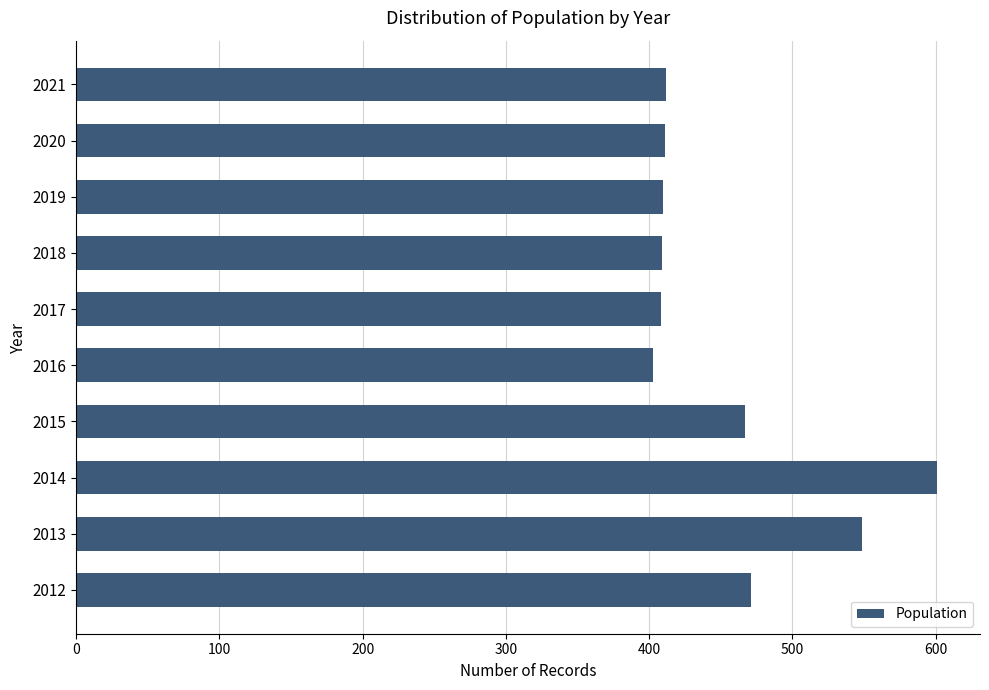

Approximately how many times larger is the value at 2017 compared to 2021?

1.0